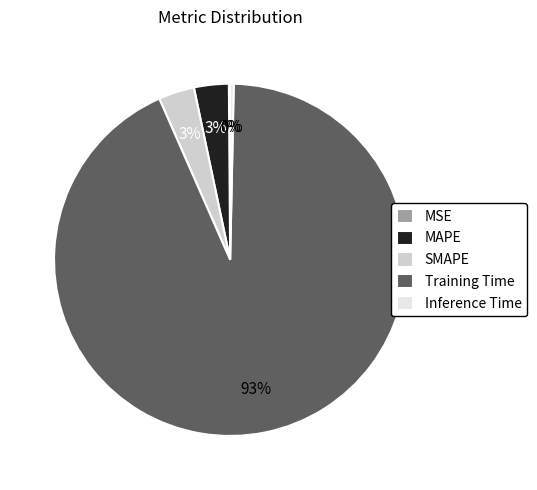

What percentage is the MAPE slice, to the nearest percent?

3%